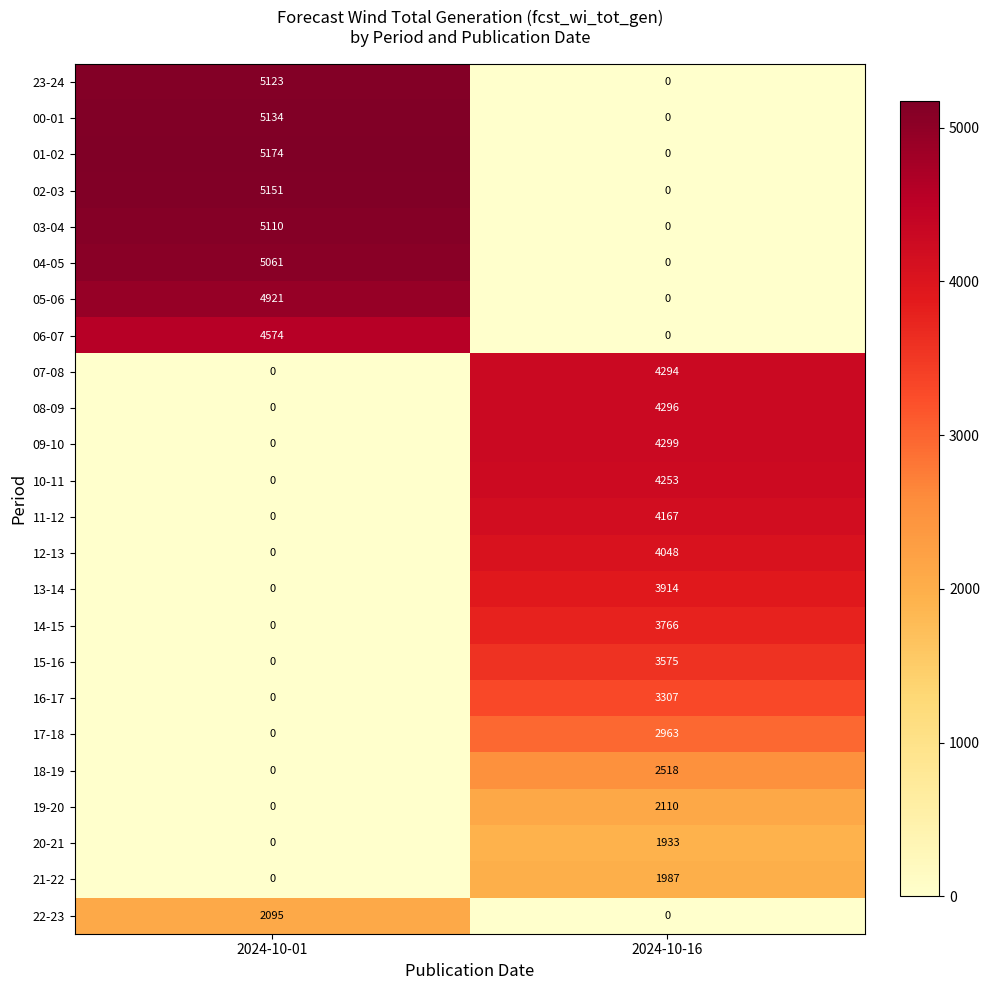

List the series in order of their peak value, highest first.

01-02, 02-03, 00-01, 23-24, 03-04, 04-05, 05-06, 06-07, 09-10, 08-09, 07-08, 10-11, 11-12, 12-13, 13-14, 14-15, 15-16, 16-17, 17-18, 18-19, 19-20, 22-23, 21-22, 20-21